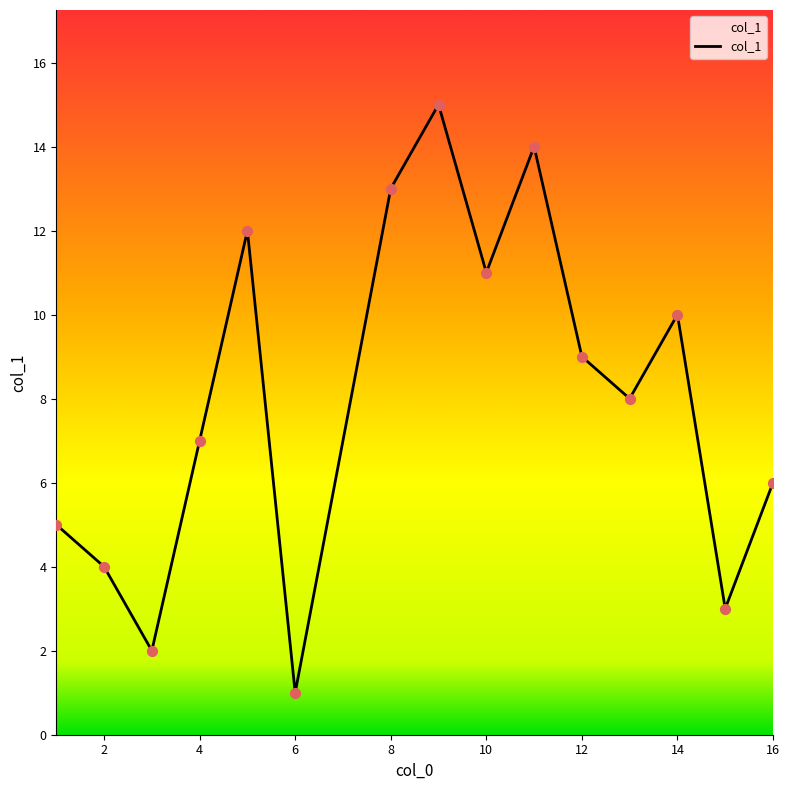

What is the greatest value displayed?

15